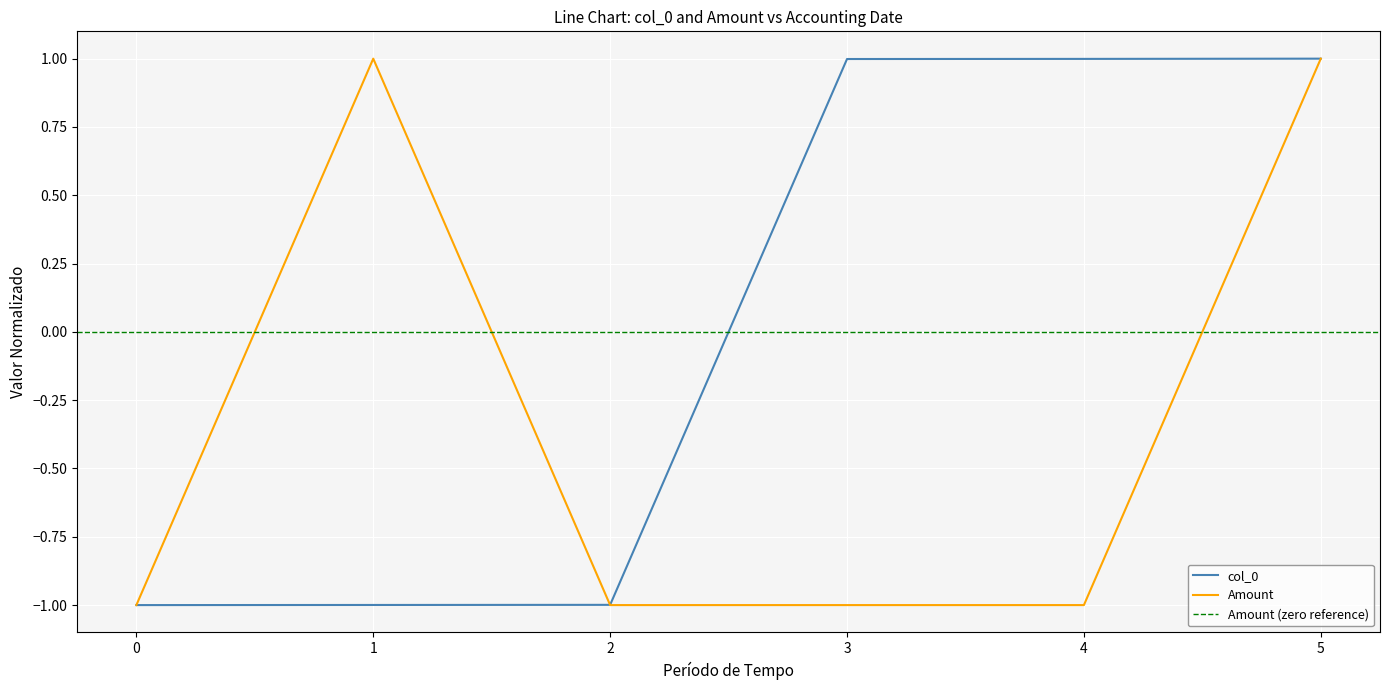

True or false: Amount has more than 0 interior local peaks.

True